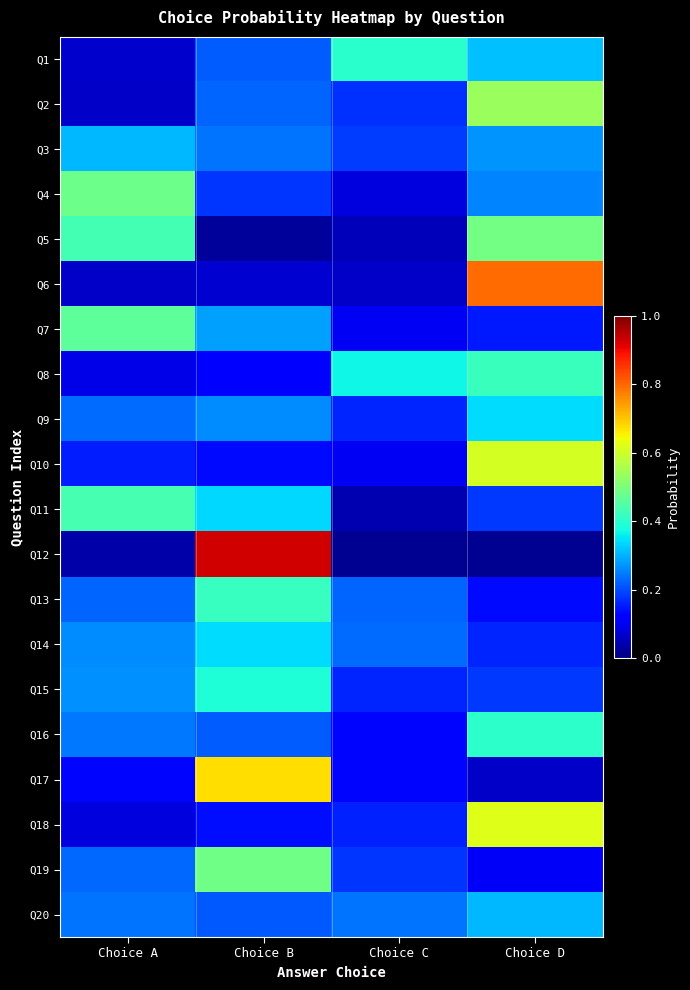

At how many categories does at least one series exceed 0?

4